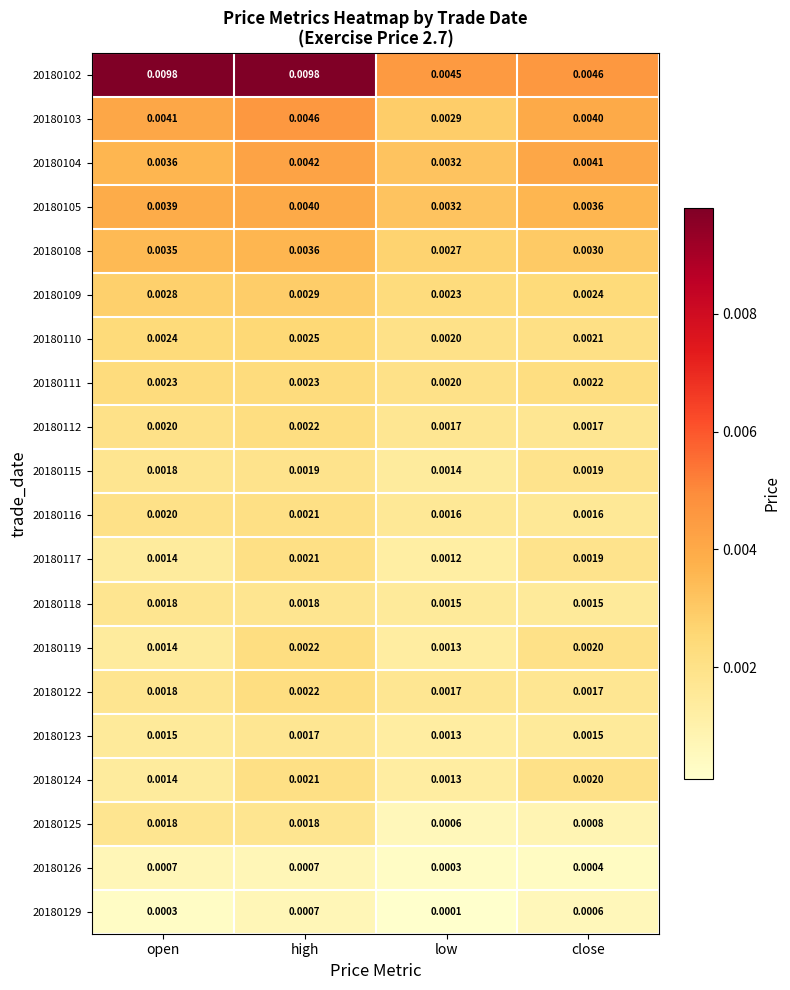

Which category has the lowest value across all series?

low